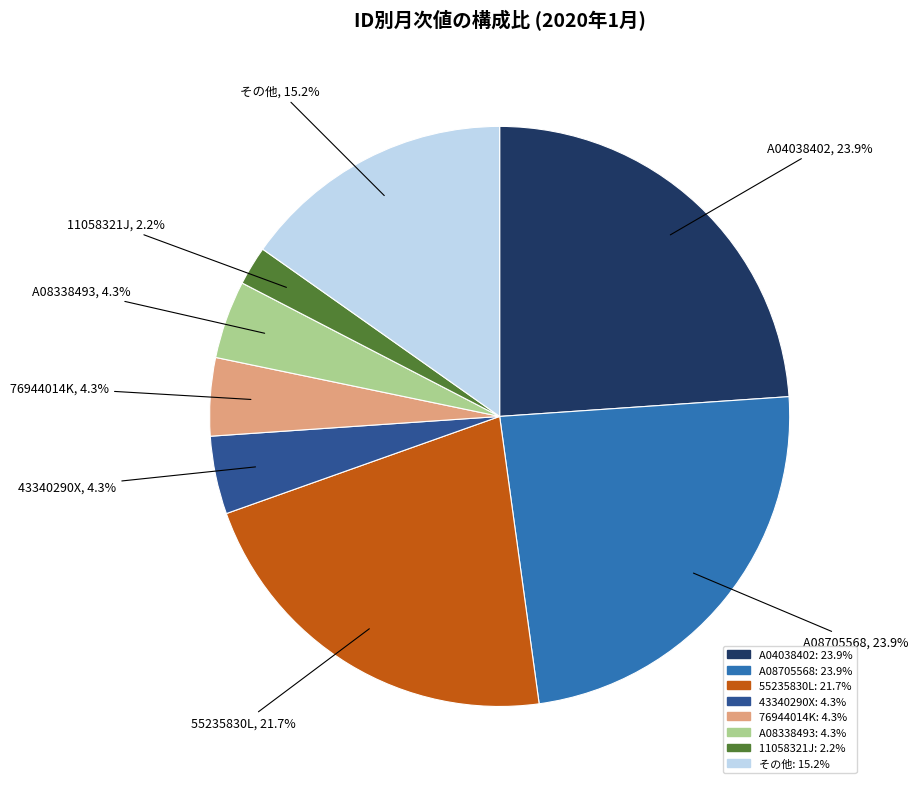

Is there any slice that represents more than half of the pie?

No